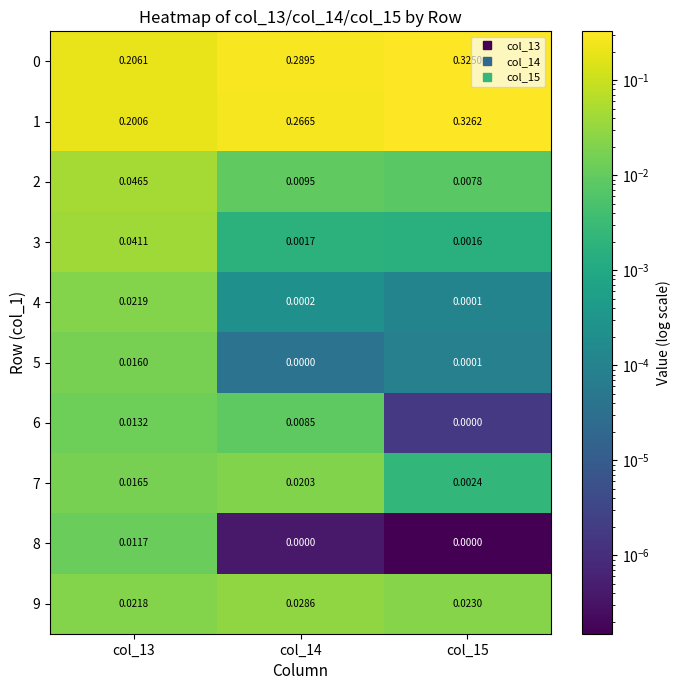

Is the value of 1 at col_15 greater than the value of 3 at col_15?

Yes